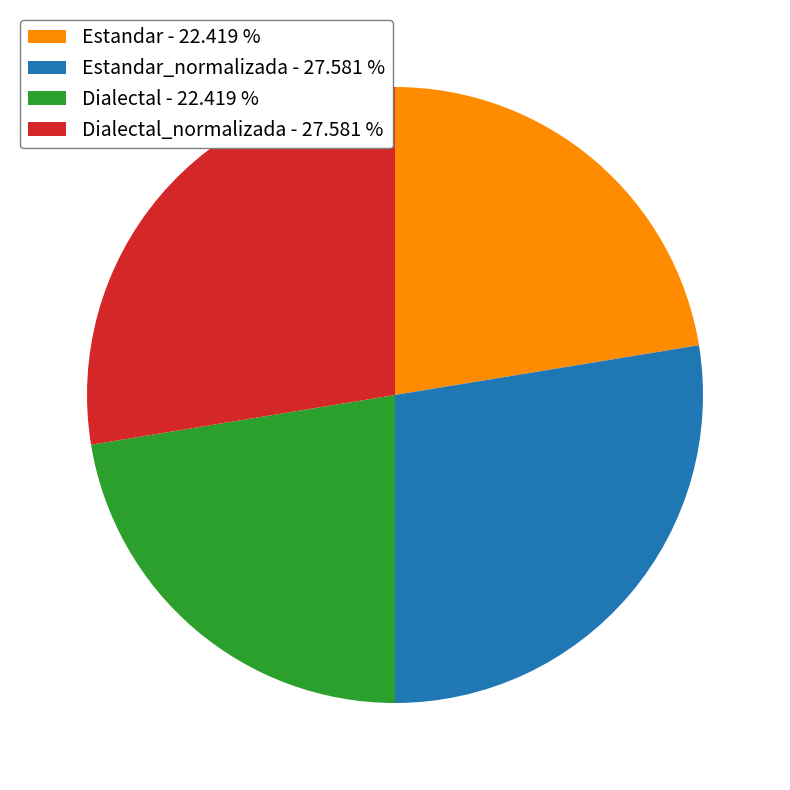

Does Estandar - 22.419 % represent more than half of the total?

No